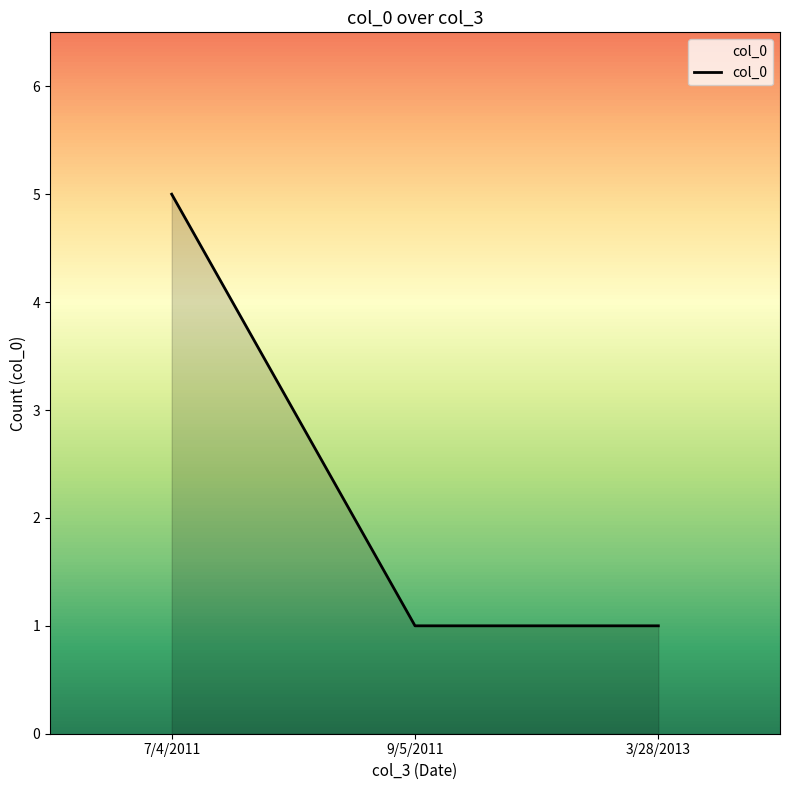

What value does the data have at 7/4/2011?

5